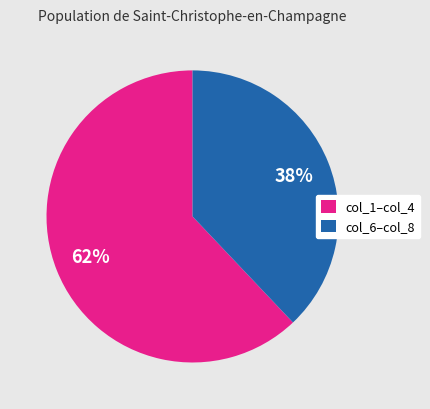

Is it true that col_1–col_4 is 62% of the pie?

True